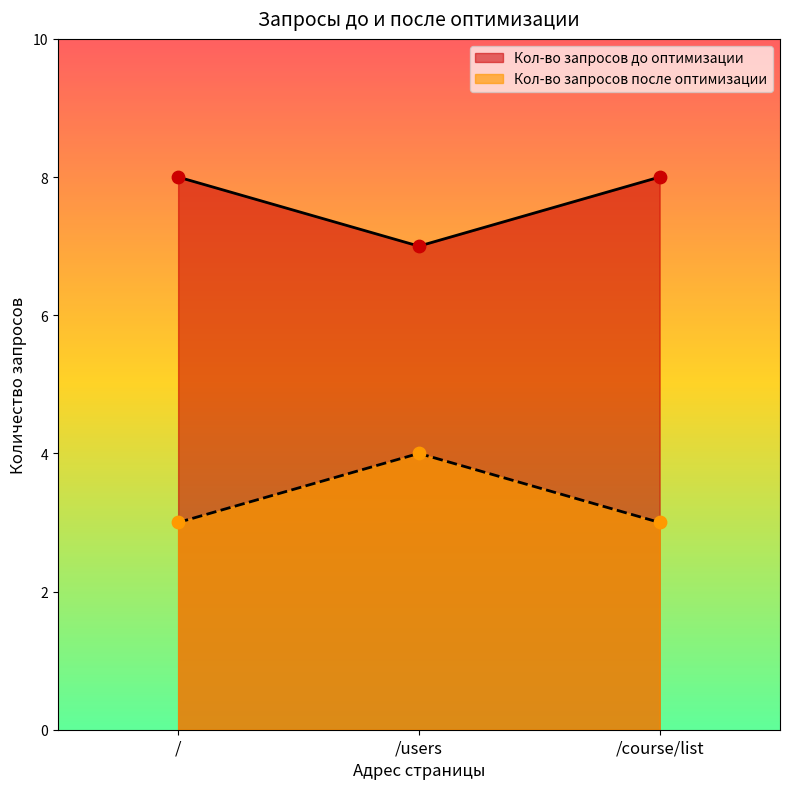

Which series has the widest spread of Y values?

Кол-во запросов до оптимизации